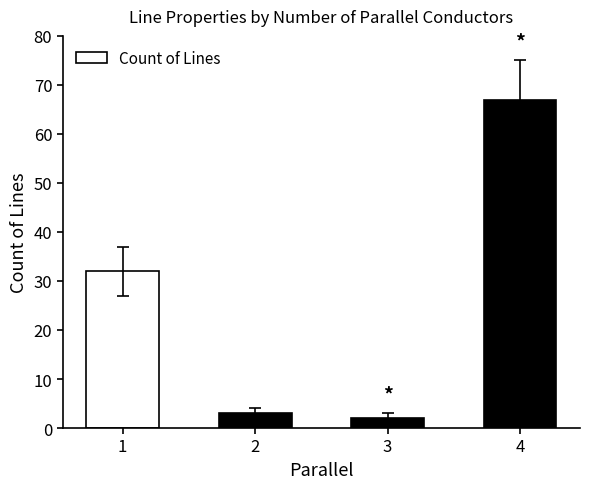

Reading left to right, transcribe all the data shown in this chart.

1=32	2=3	3=2	4=67